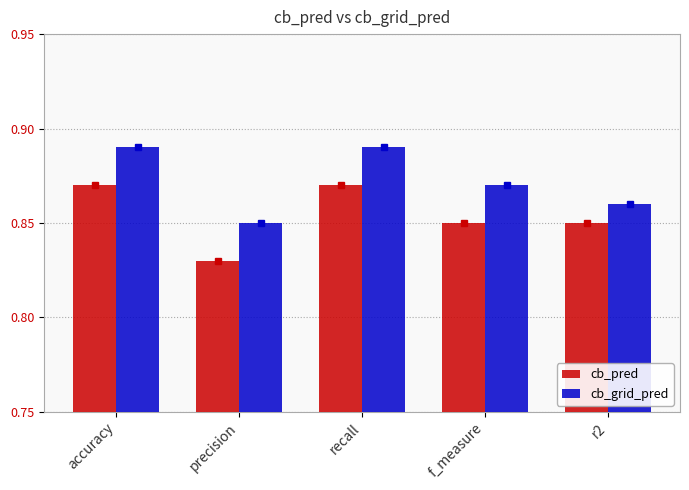

What is the sum of the cb_grid_pred values at f_measure and precision?

1.7